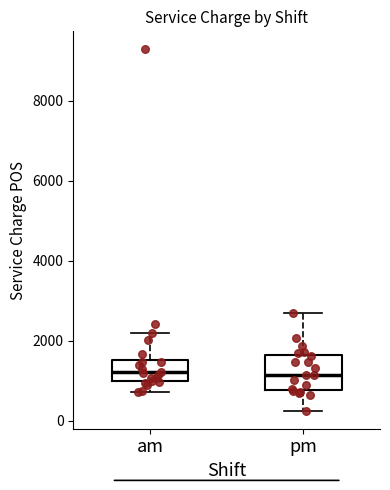

Comparing the boxes themselves (not the whiskers), which one is the tallest?

pm